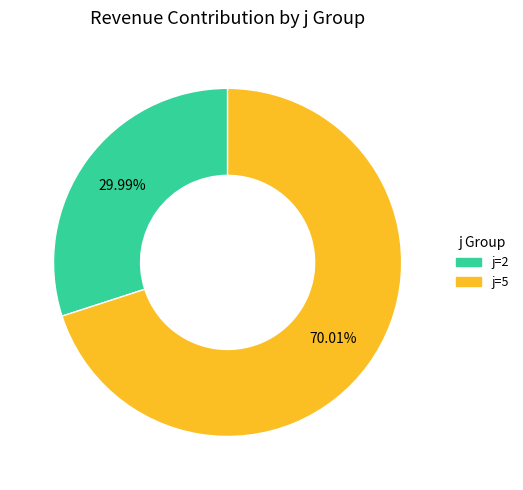

True or false: j=2 accounts for 30% of the total.

True